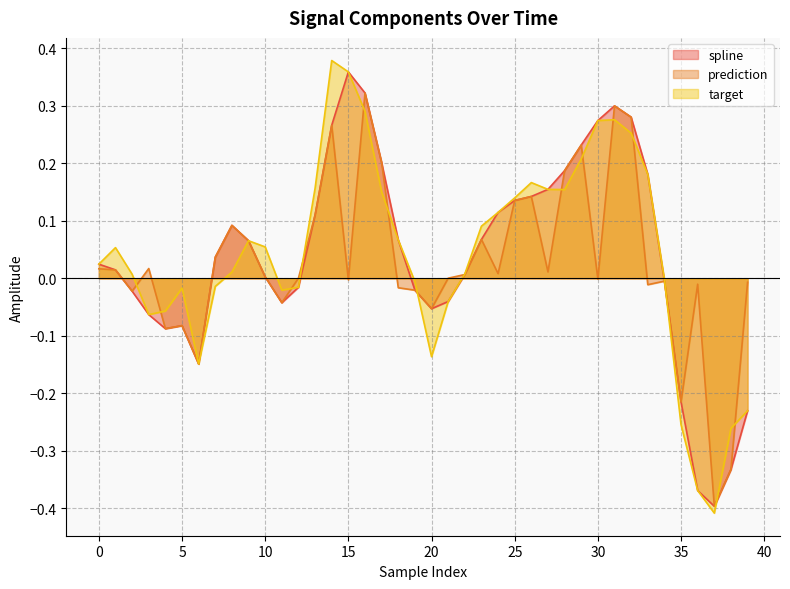

Does the chart have visible grid lines?

Yes